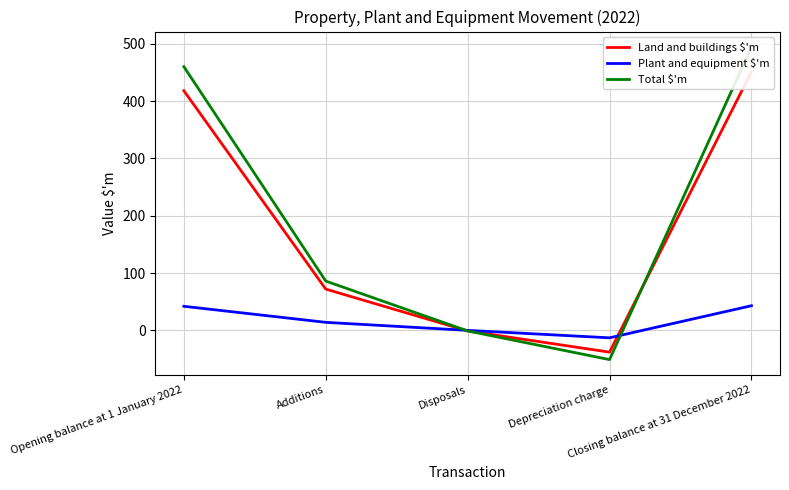

How many data points in Land and buildings $'m are less than 72?

2